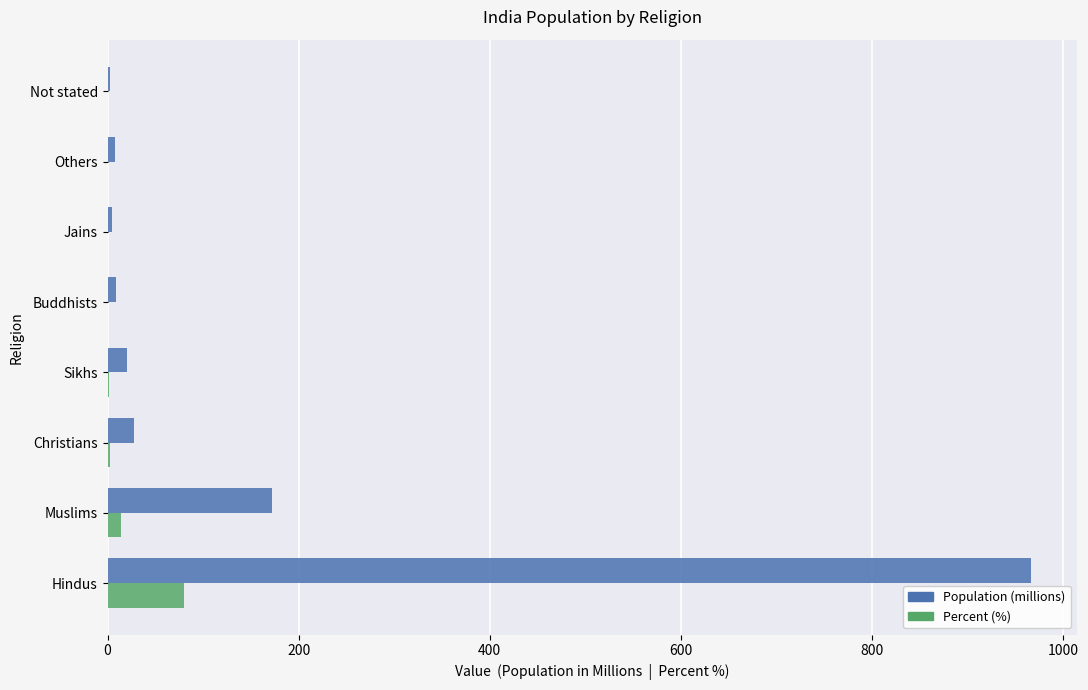

True or false: Population (millions) has a value of 1632.0 at Hindus.

False